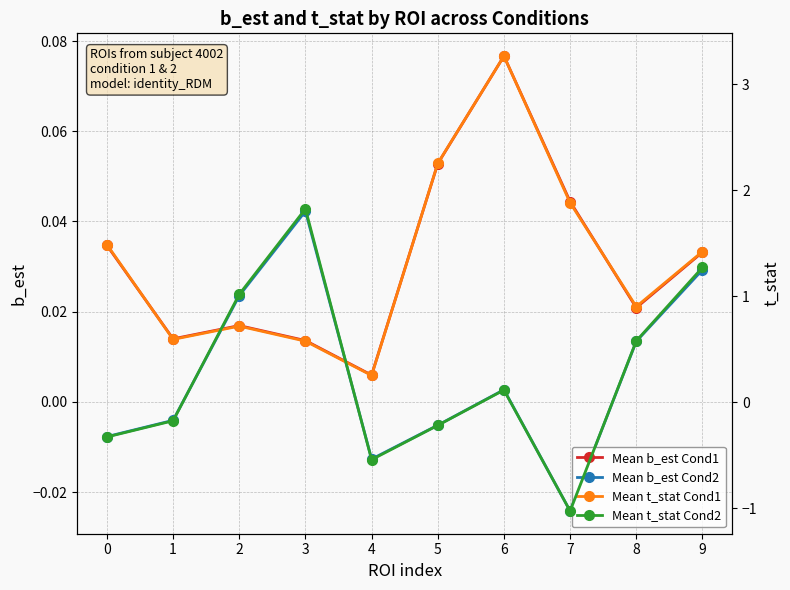

Is this an area chart (filled region under the line)?

No